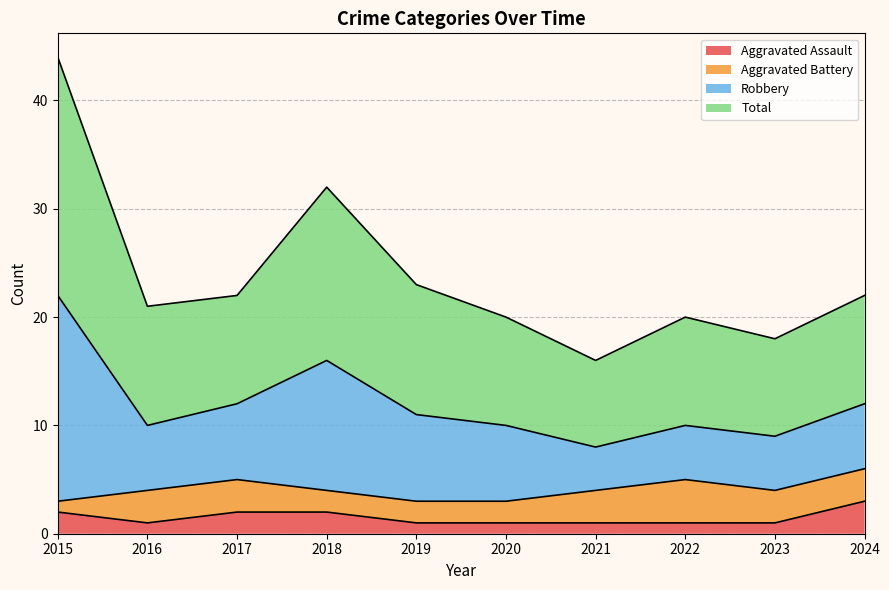

What is the difference between the highest and lowest values at 2018?

30